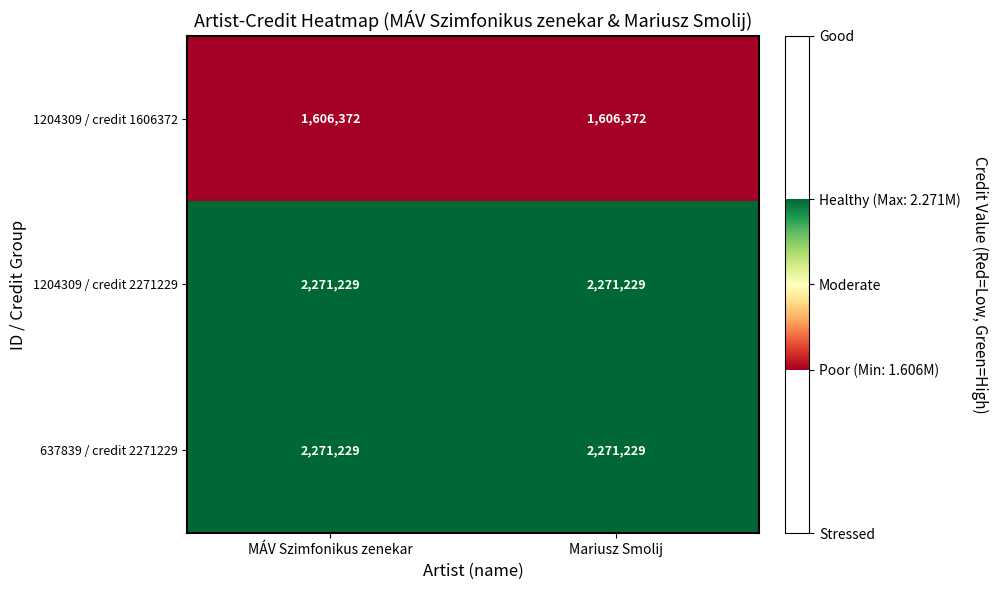

What is the sum of all 1204309 / credit 2271229 values?

4542458